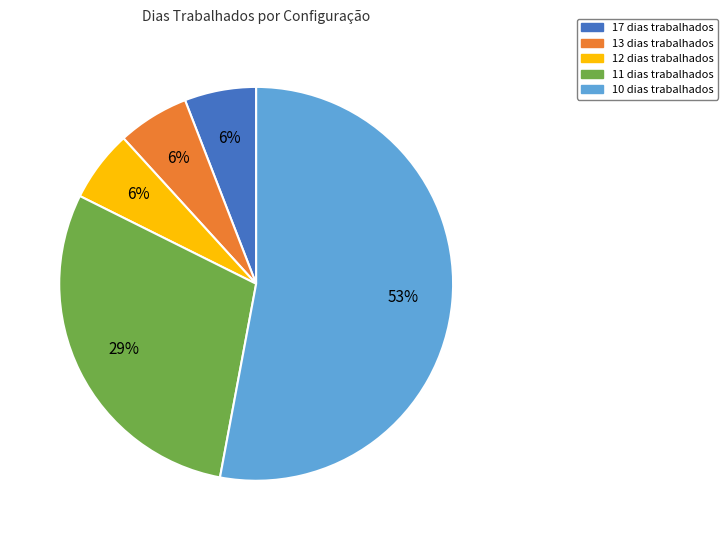

Is there a majority slice in this chart?

Yes